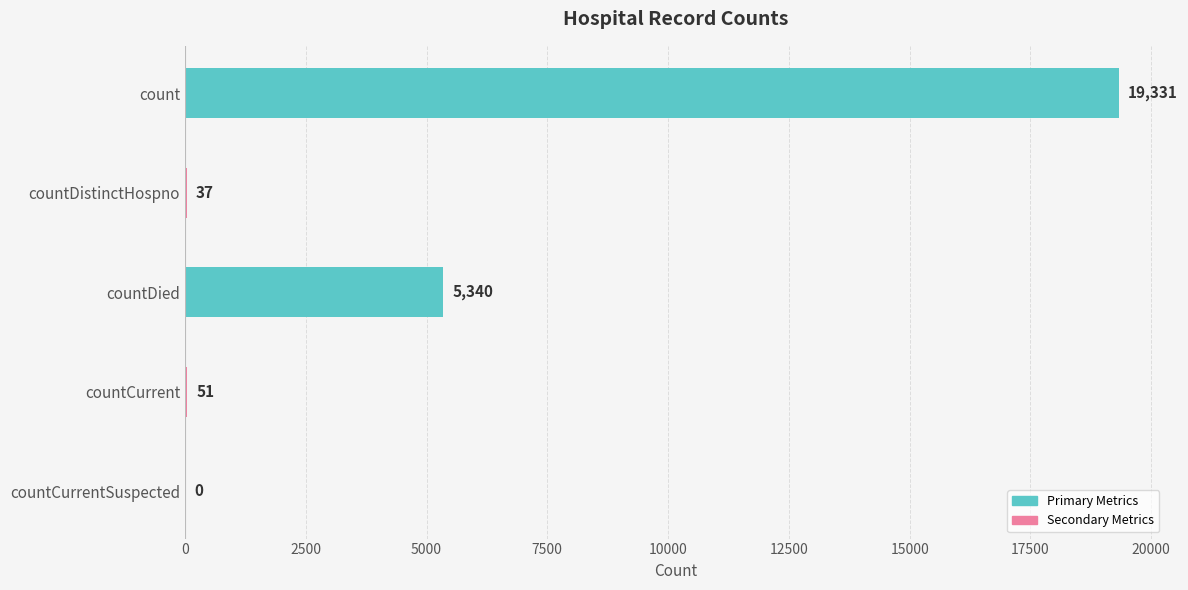

What value does the data have at countCurrent?

51